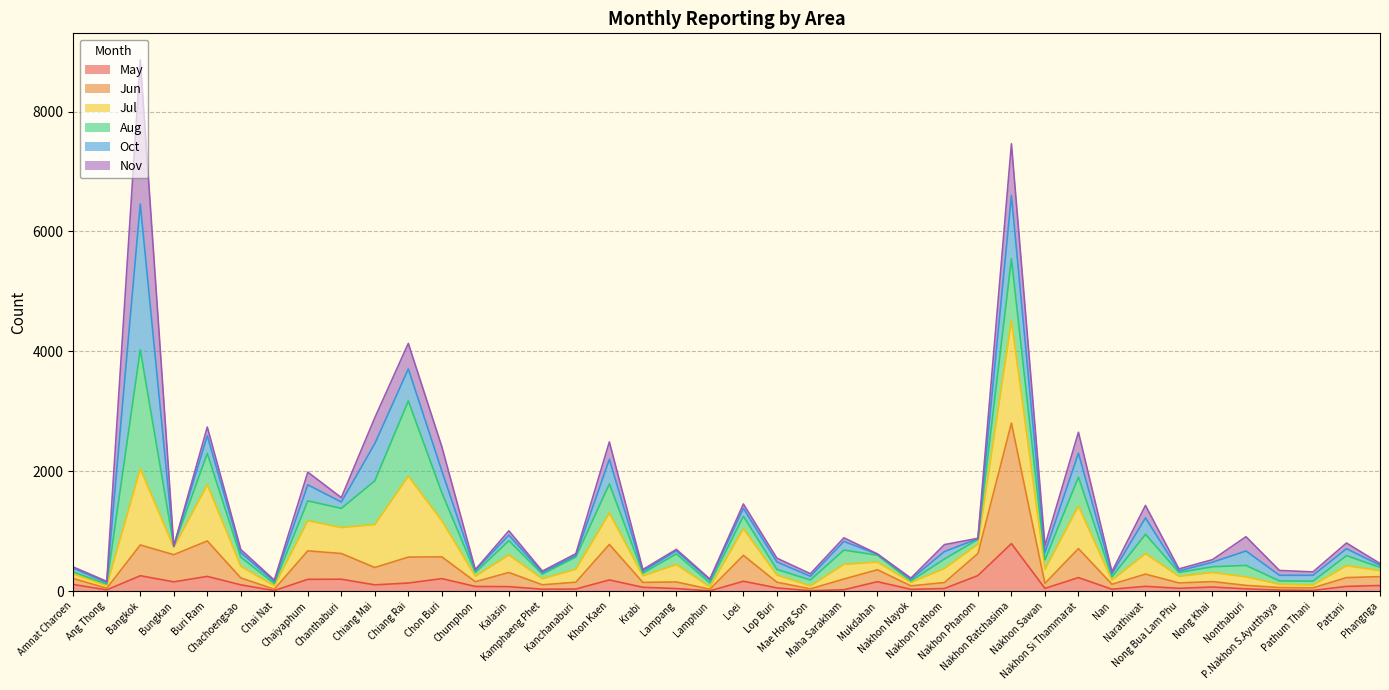

What value does the Jun series have at Nakhon Sawan, to the nearest 10?

130